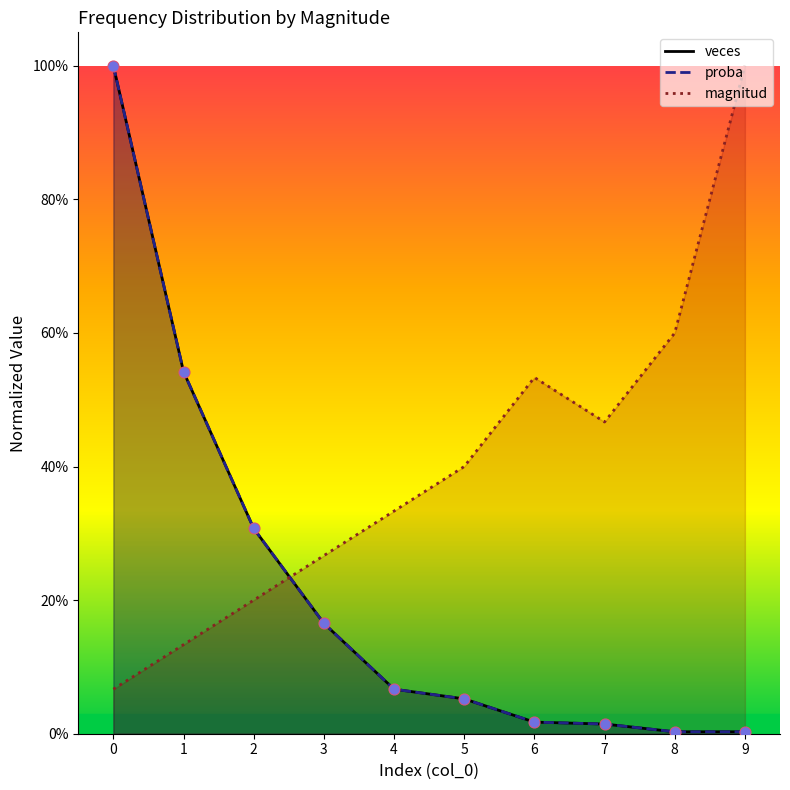

What are all the series names shown in the legend?

magnitud, veces, proba